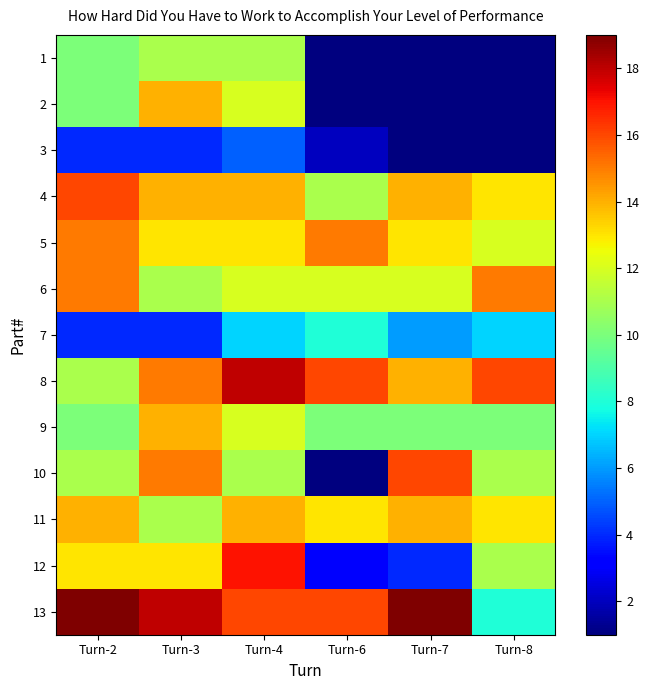

What is the maximum value shown in the chart?

19